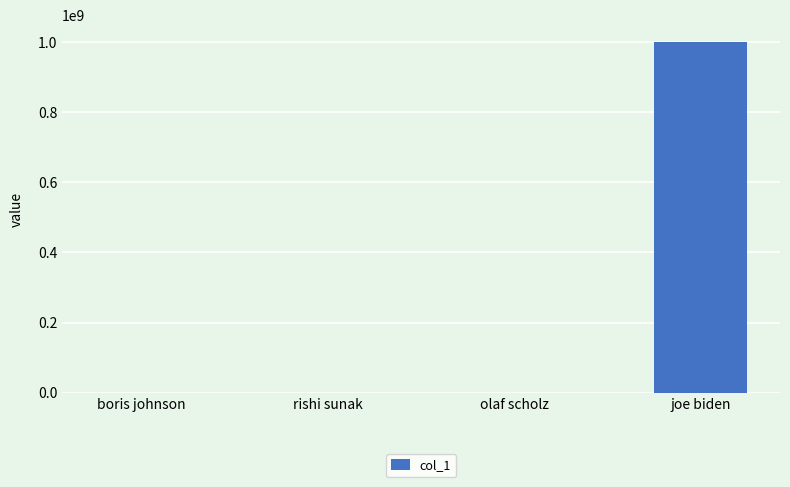

What is the sum of the values at joe biden and olaf scholz?

999999999